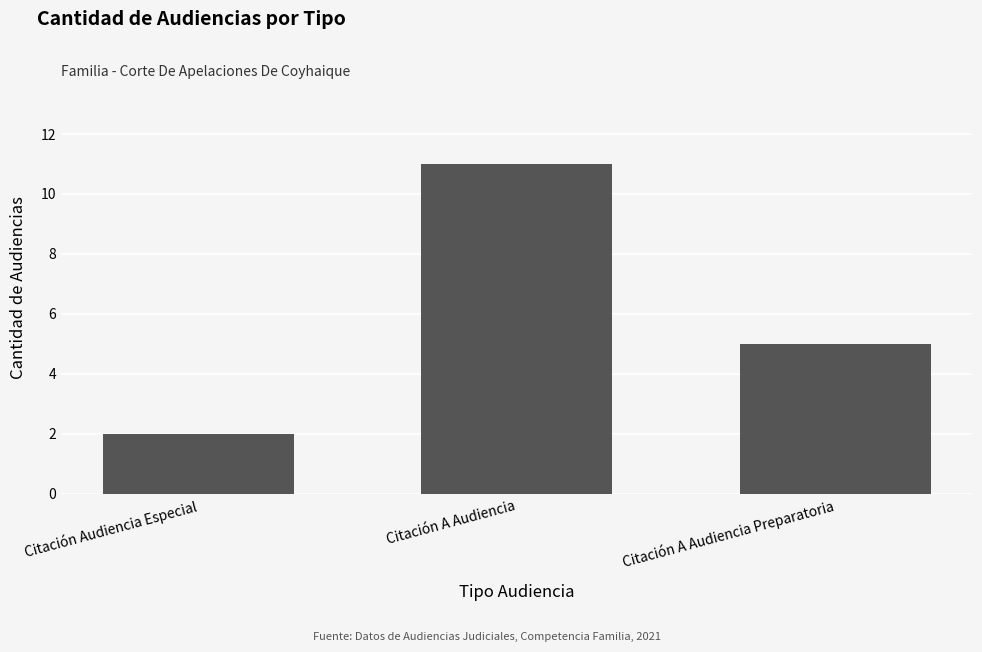

Reading left to right, what are all the values shown in this chart?

Citación Audiencia Especial=2	Citación A Audiencia=11	Citación A Audiencia Preparatoria=5